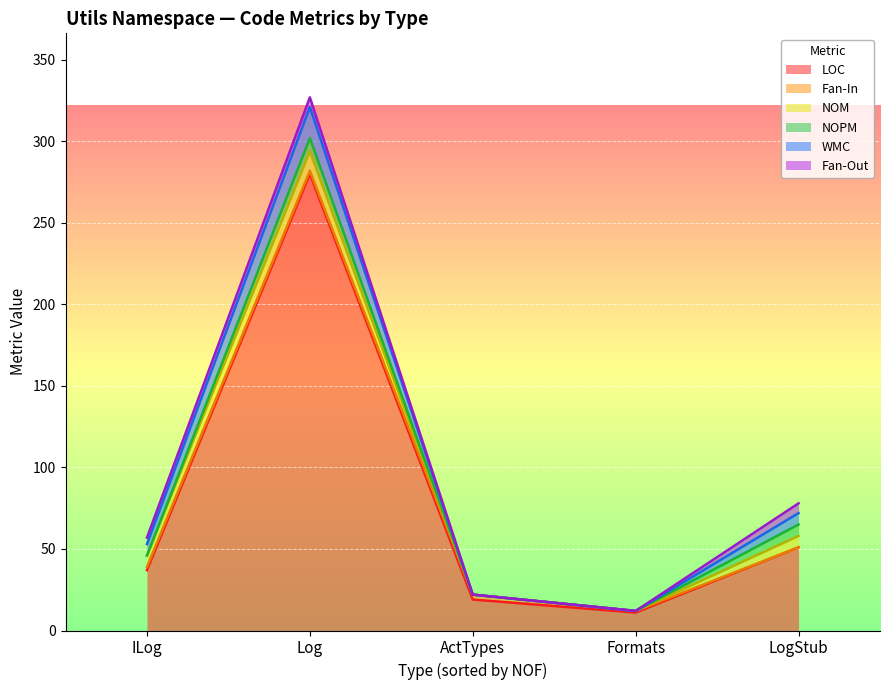

Reading right to left, transcribe all the data shown in this chart.

LOC: 51	11	19	280	37
Fan-In: 0	1	3	2	2
NOM: 7	0	0	12	7
NOPM: 7	0	0	8	0
WMC: 7	0	0	19	7
Fan-Out: 6	0	0	6	4